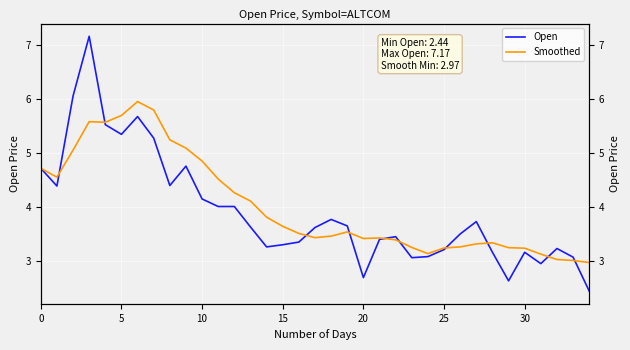

What is the label of the 33rd point from the left?

32